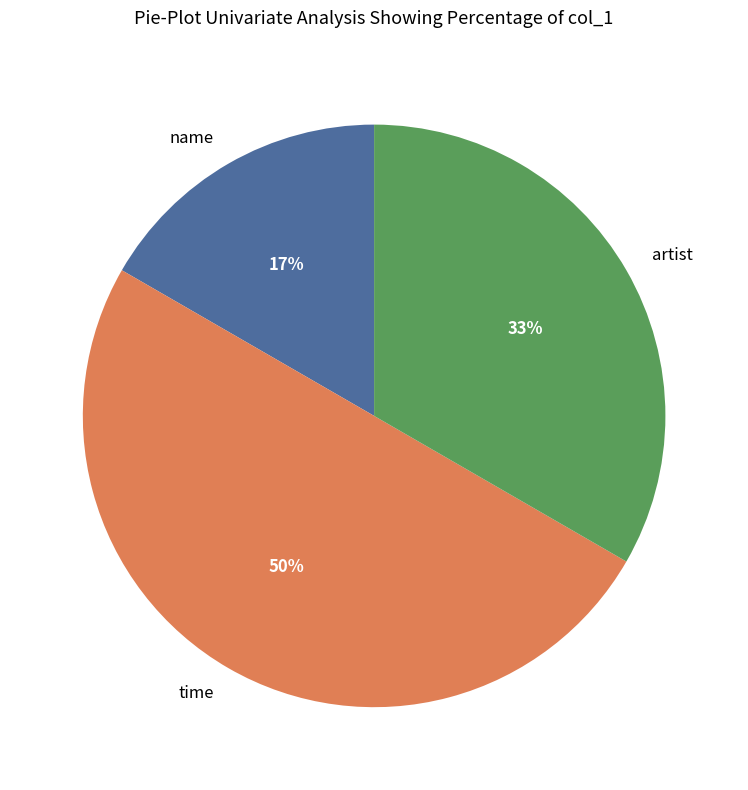

Does artist represent more than half of the total?

No